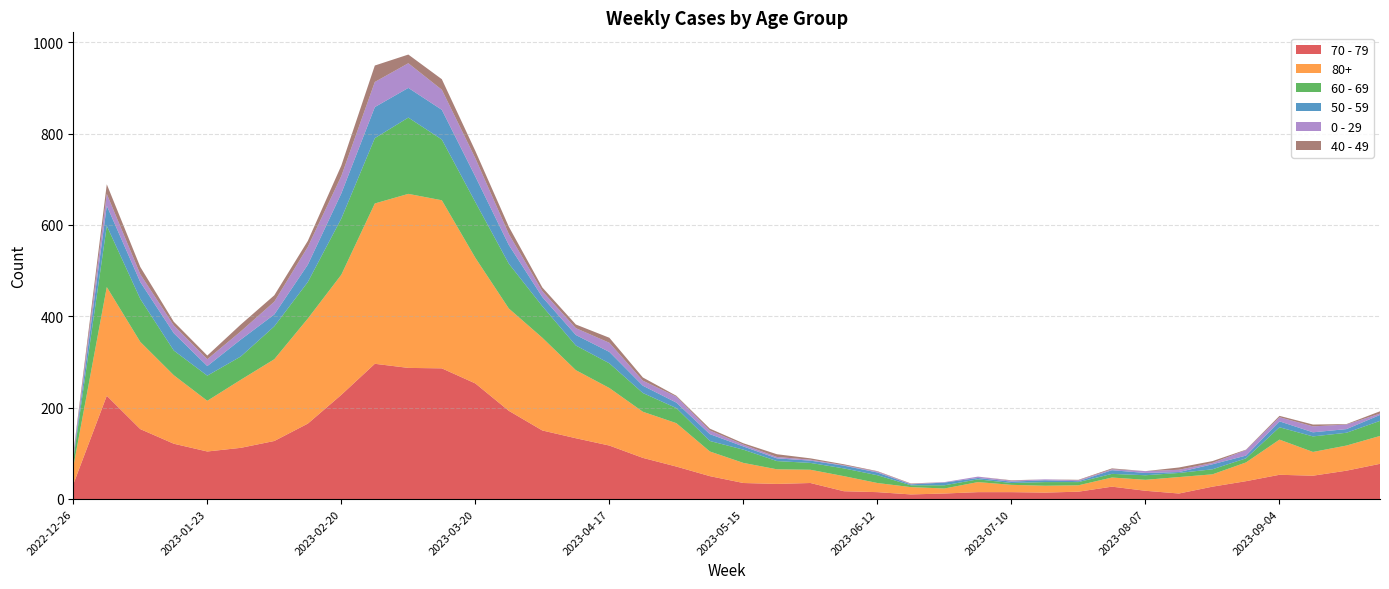

Reading left to right, extract all data points from this chart.

70 - 79: 32	226	153	121	104	112	127	165	228	296	287	286	253	193	150	133	117	90	71	50	35	33	35	17	15	10	12	15	15	14	16	27	18	12	27	39	53	51	62	77
80+: 38	238	191	150	111	149	179	230	263	351	381	368	275	224	203	149	126	101	95	54	44	32	29	33	20	16	11	22	16	15	14	20	24	36	27	41	77	52	55	61
60 - 69: 16	134	94	54	55	51	72	80	123	143	167	133	122	98	69	54	54	41	33	23	29	18	15	17	17	4	7	6	4	8	7	8	10	9	11	9	27	34	28	33
50 - 59: 5	44	37	38	21	37	26	38	55	68	65	65	56	41	20	23	25	16	12	15	7	6	5	6	6	2	6	3	3	4	2	8	5	2	11	6	13	9	8	13
0 - 29: 4	26	17	17	15	18	28	39	38	55	54	44	40	24	13	15	20	11	13	8	4	3	2	1	2	1	1	3	2	2	2	2	4	5	3	12	9	13	10	3
40 - 49: 4	21	16	8	8	15	14	13	23	36	19	23	16	16	8	8	11	7	2	4	3	6	3	2	1	1	0	0	1	0	1	2	0	5	4	1	3	4	1	5